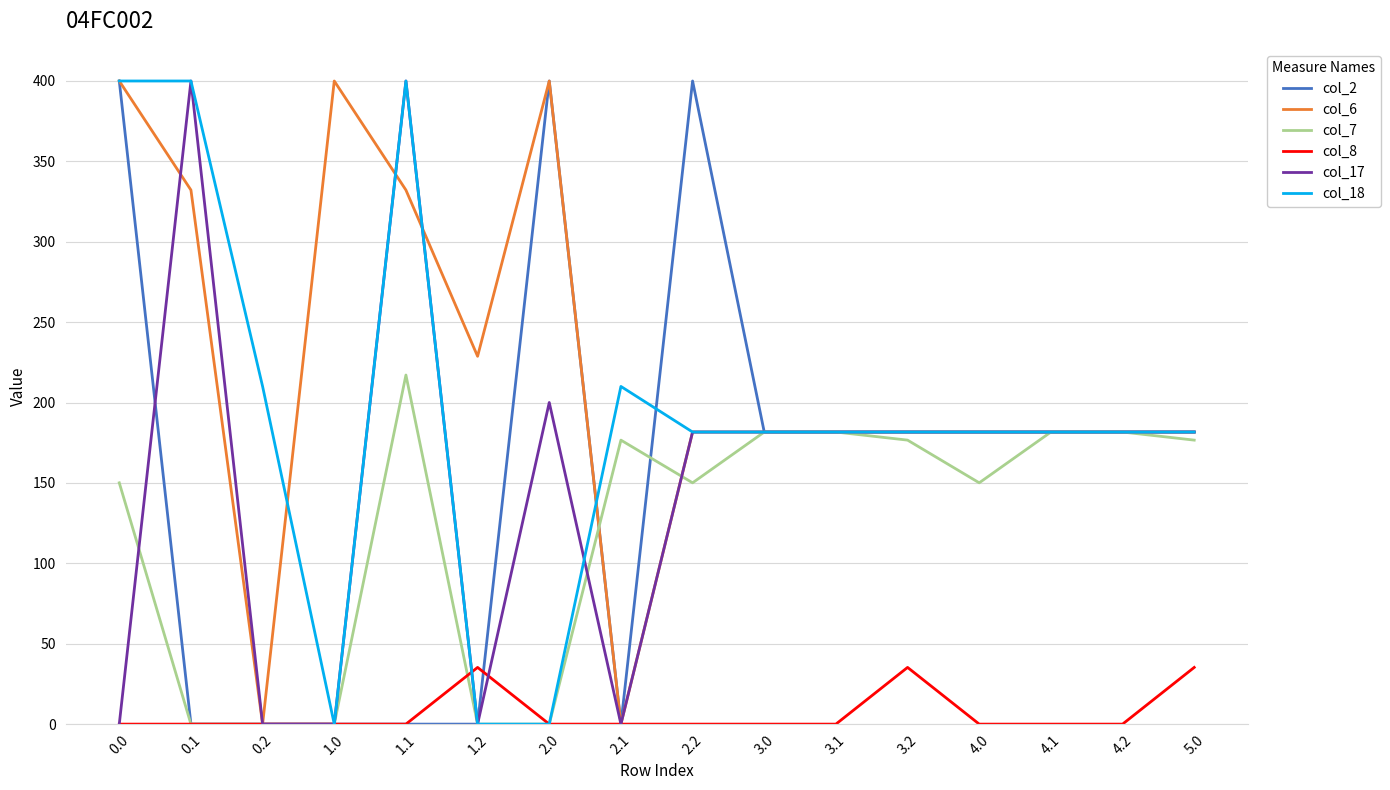

The col_7 series shows 95.8 at 3.1. True or false?

False